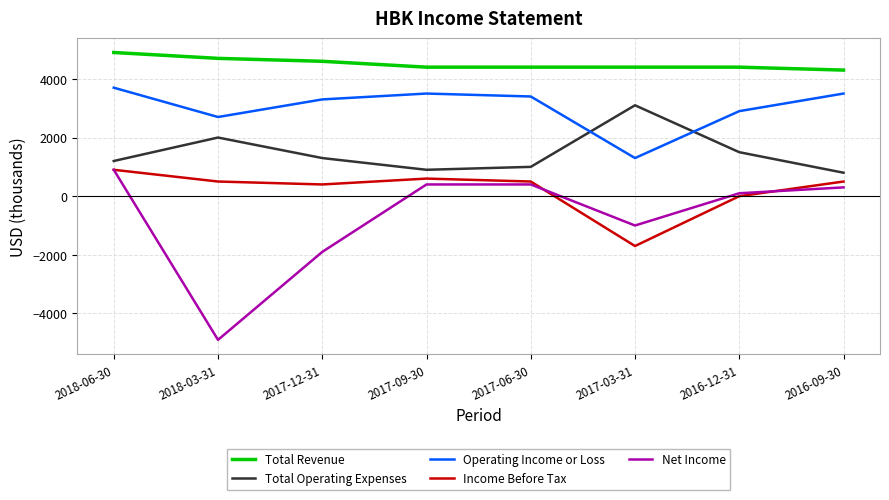

Which category has the highest value in the Total Operating Expenses series?

2017-03-31